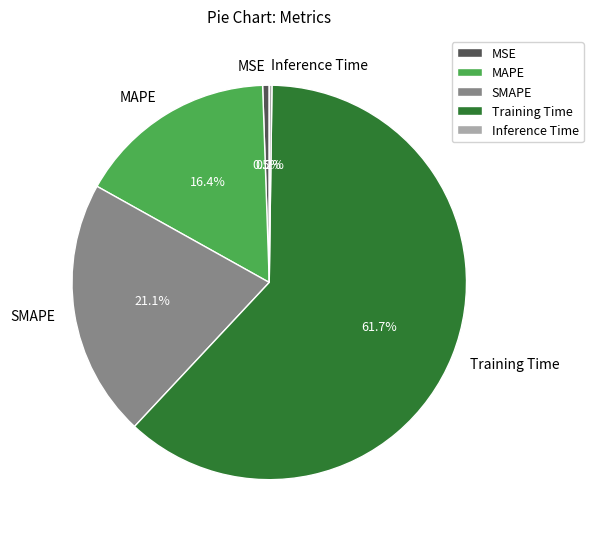

What percentage do SMAPE and MAPE together represent?

37.5%